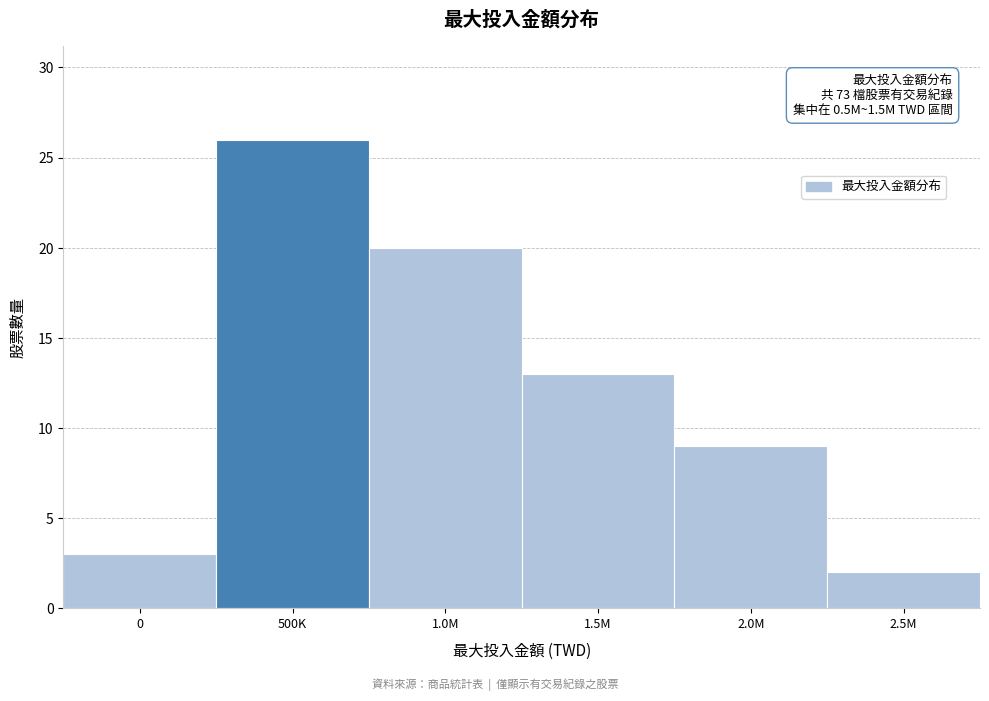

Reading left to right, transcribe all the data shown in this chart.

3	26	20	13	9	2